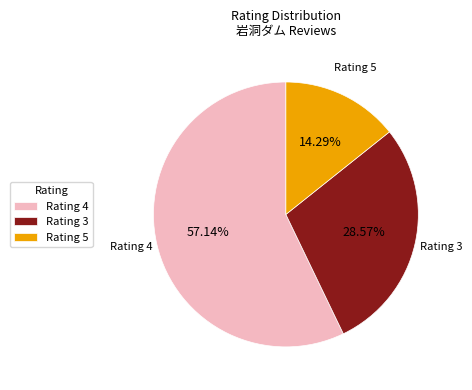

Combined, do Rating 5 and Rating 4 account for over 50%?

Yes